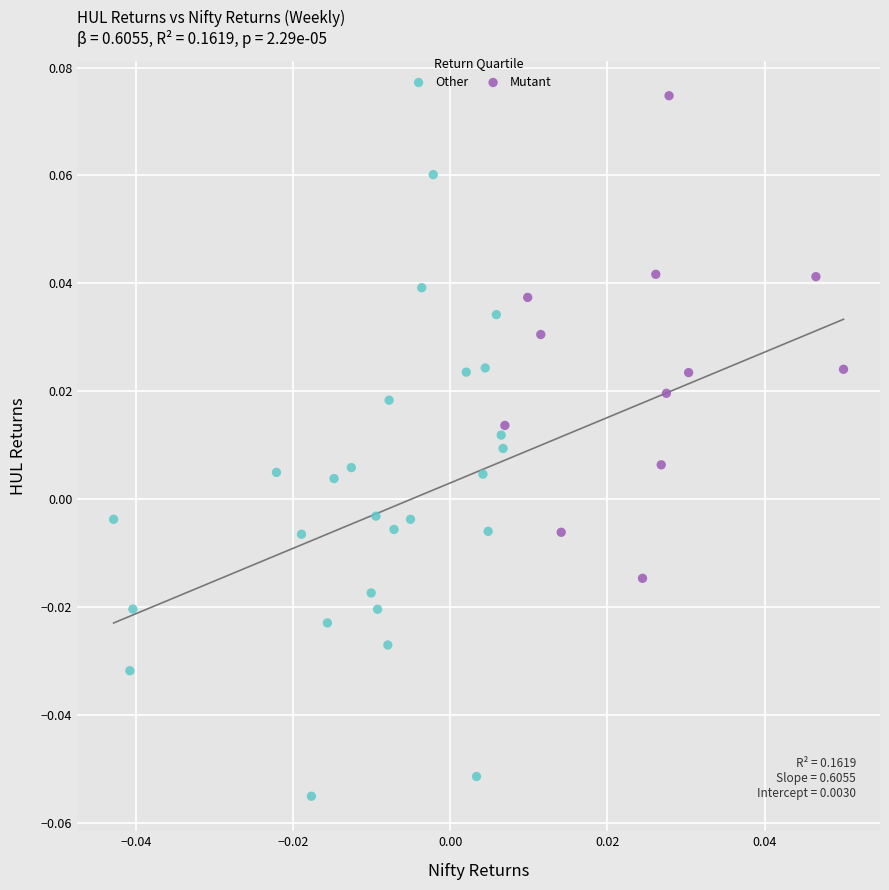

Which series contains the lowest Y value?

Other